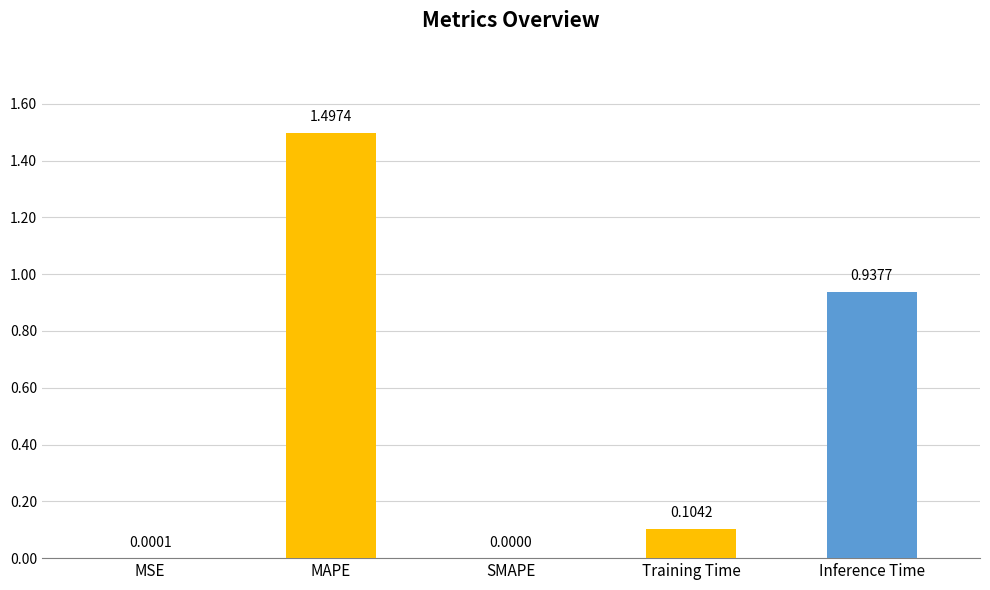

At which category does the chart reach its peak across all series?

MAPE